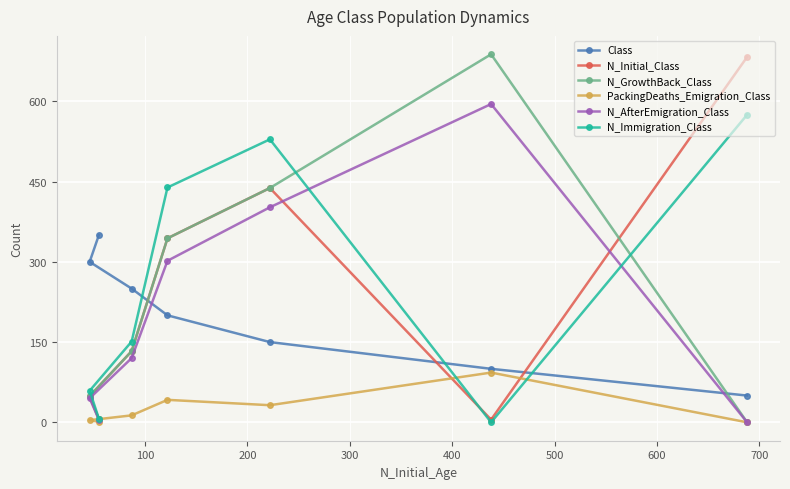

How many data points in N_Initial_Class are less than 133?

3